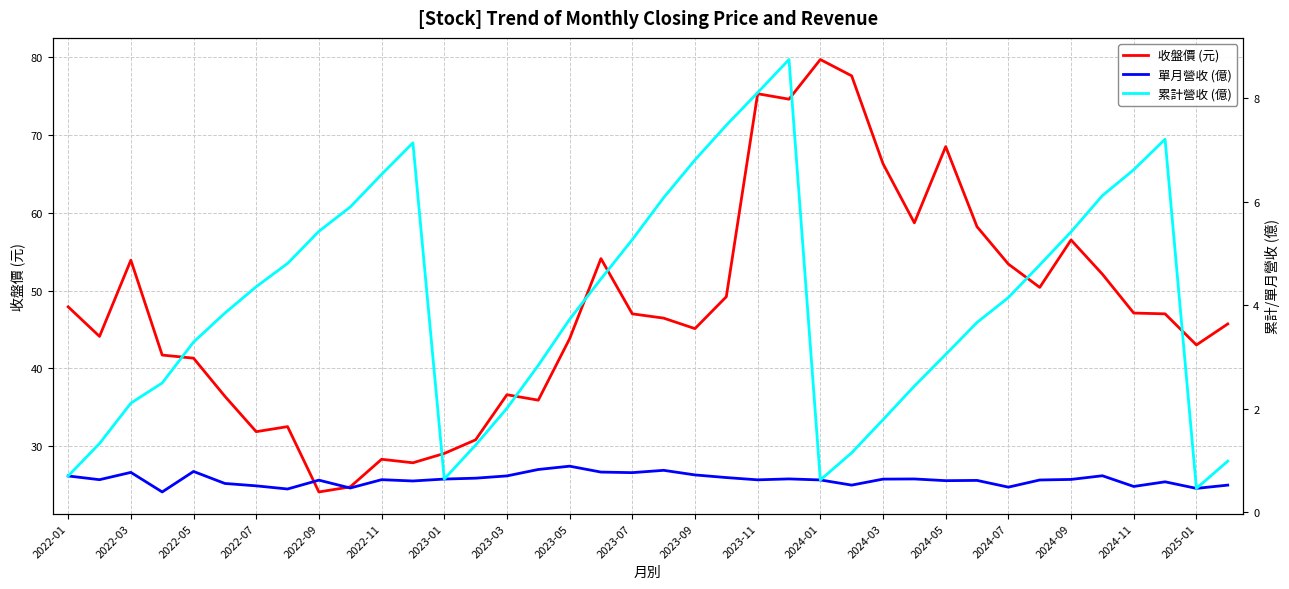

How many values in the 累計營收 (億) series are below 4?

19